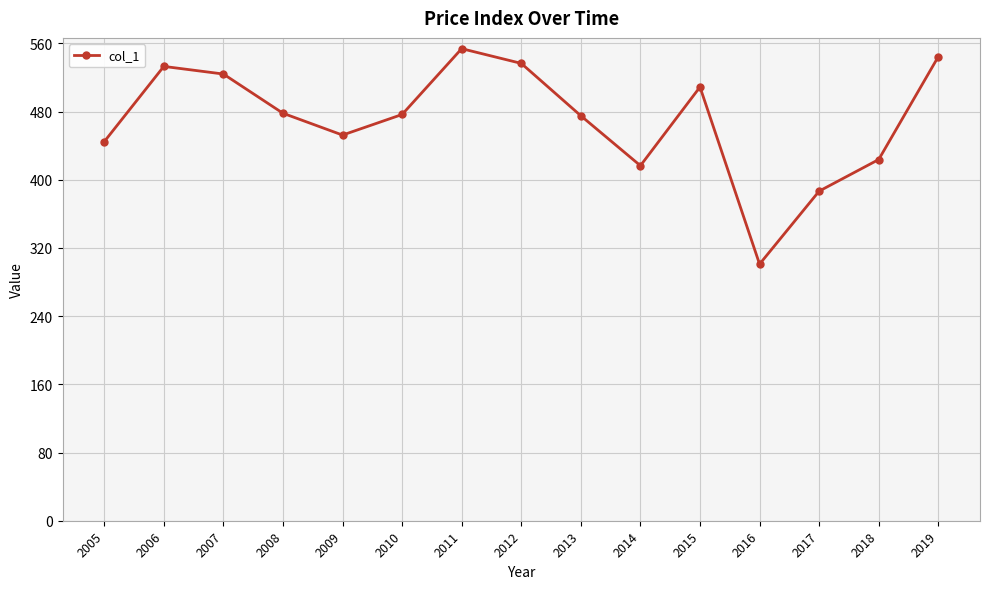

At which category does the chart reach its minimum across all series?

2016